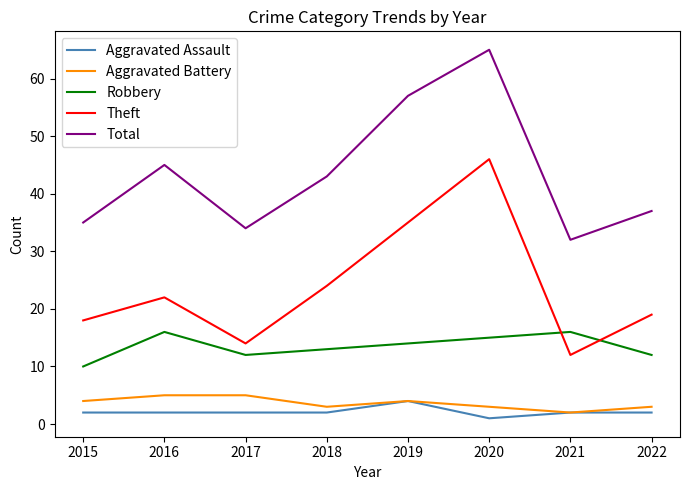

At which label is Robbery closest to 13?

2018